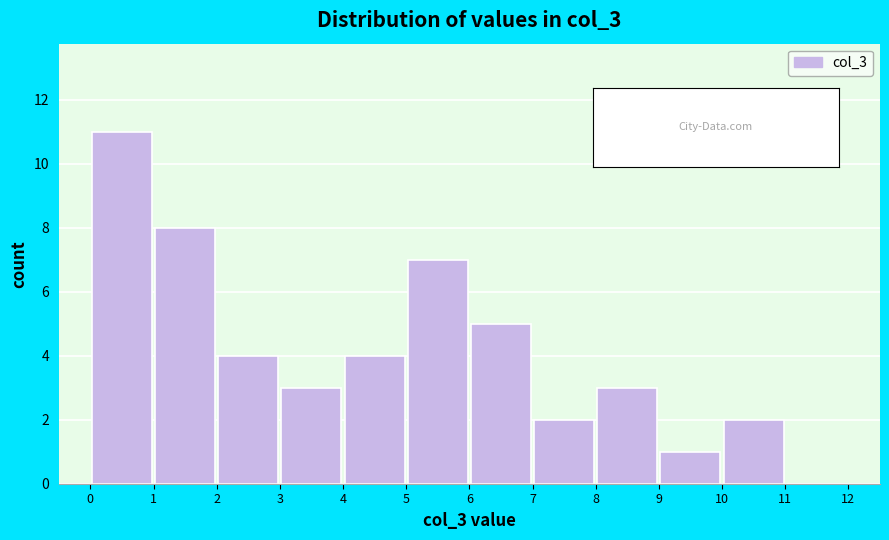

Which range on the x-axis has the tallest bar?

0 to 1